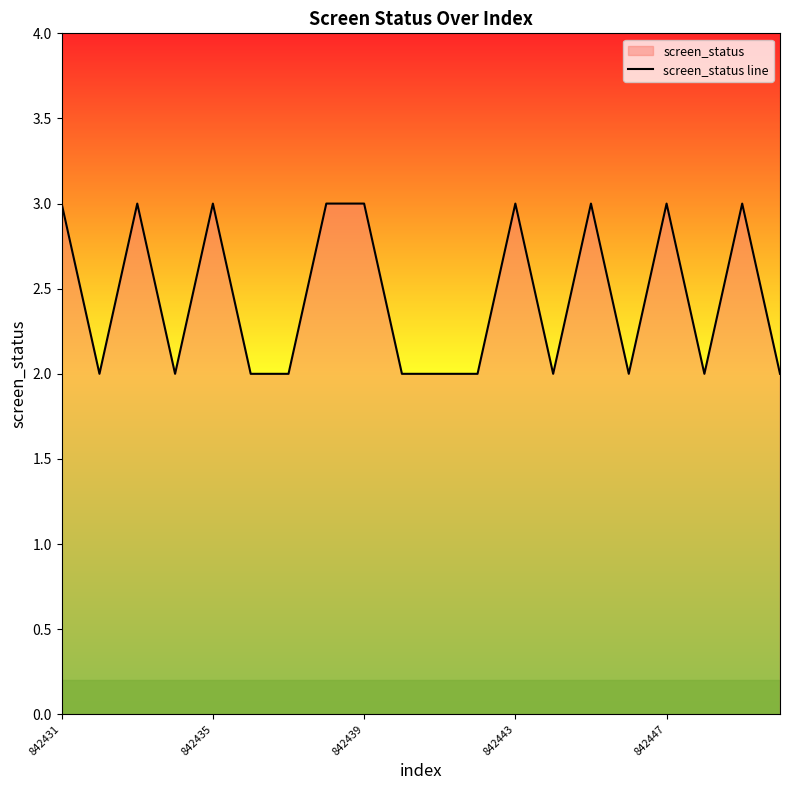

How many interior local peaks (higher than both neighbors) does the data have?

6